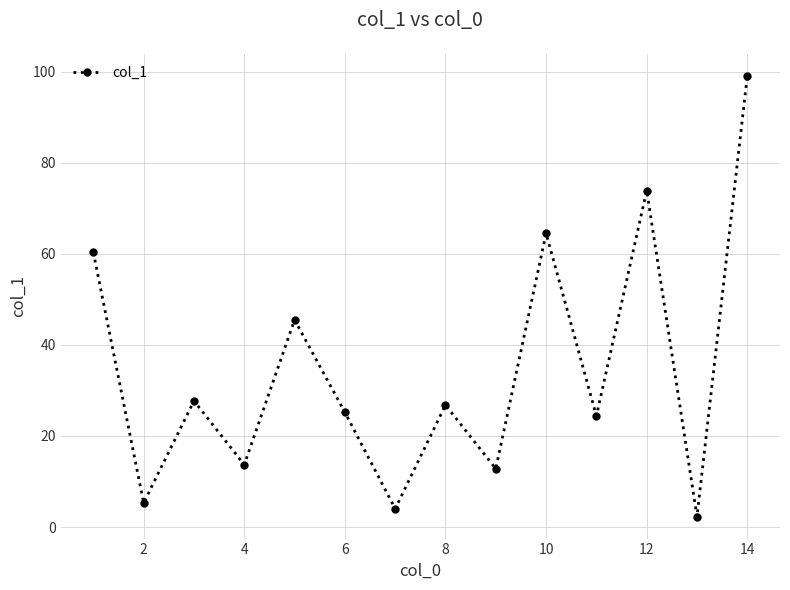

How many points are lower than both their immediate neighbors (excluding endpoints)?

6